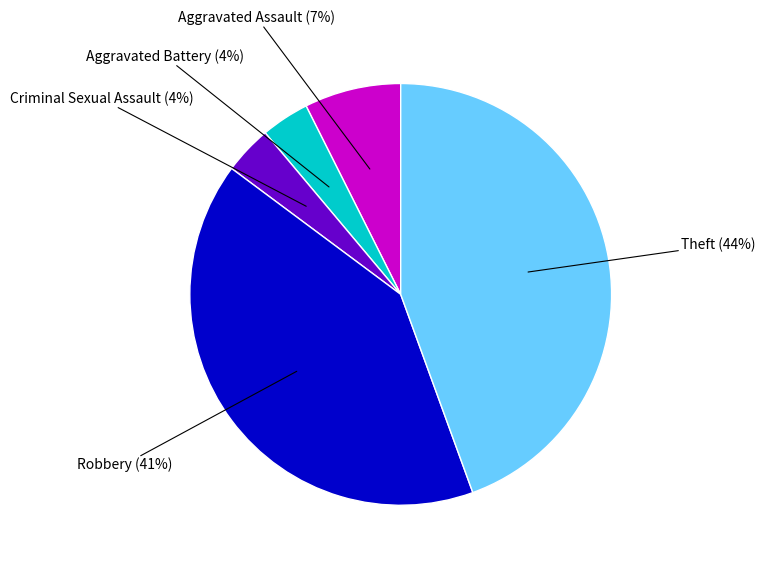

Is there a majority slice in this chart?

No